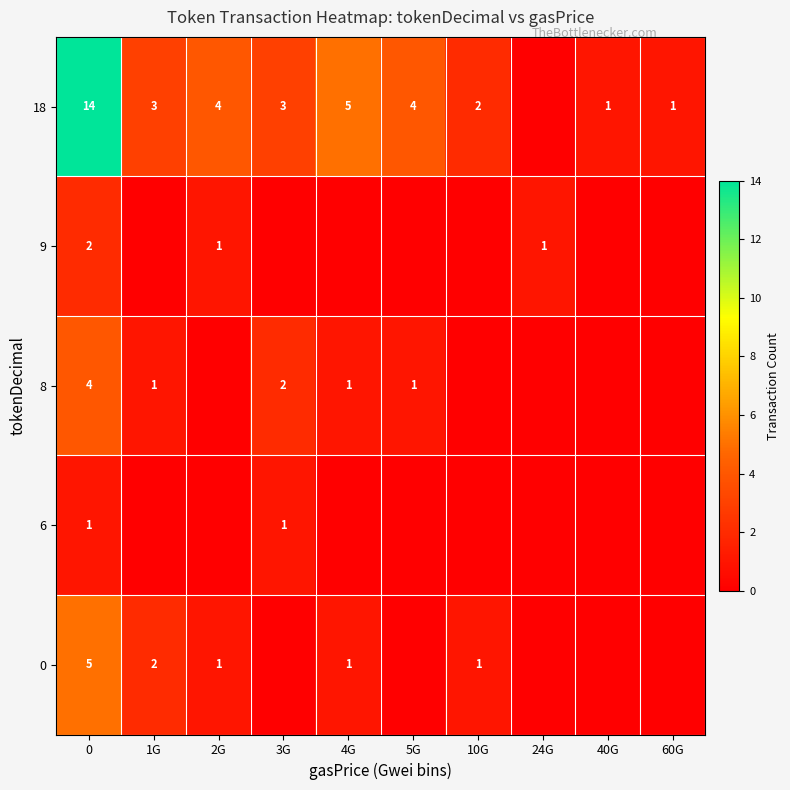

The value of 18 at 4G is 8. True or false?

False